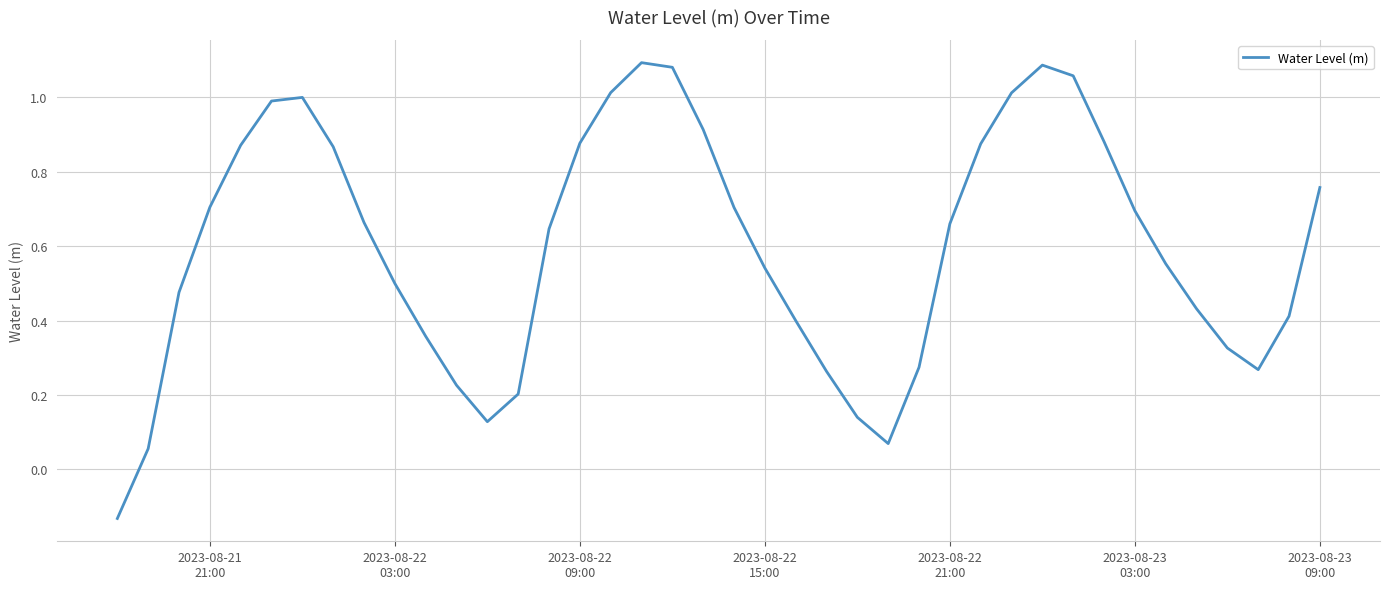

How many lines are shown in the chart?

1